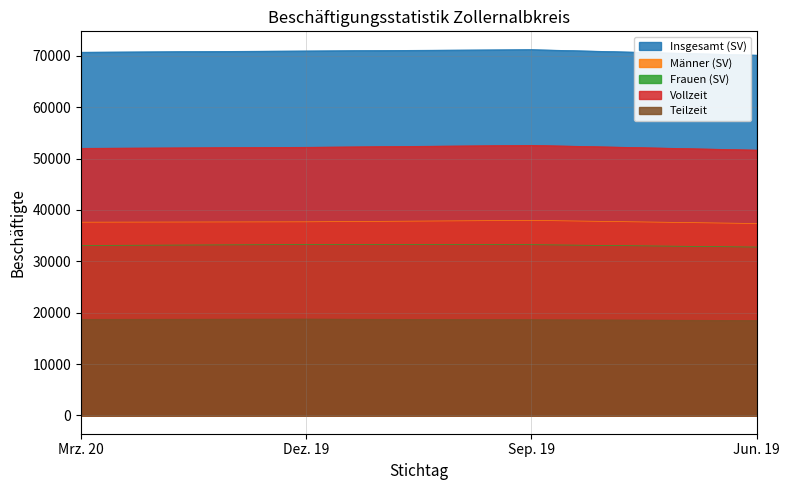

At which label is Männer (SV) closest to 37658?

Dez. 19